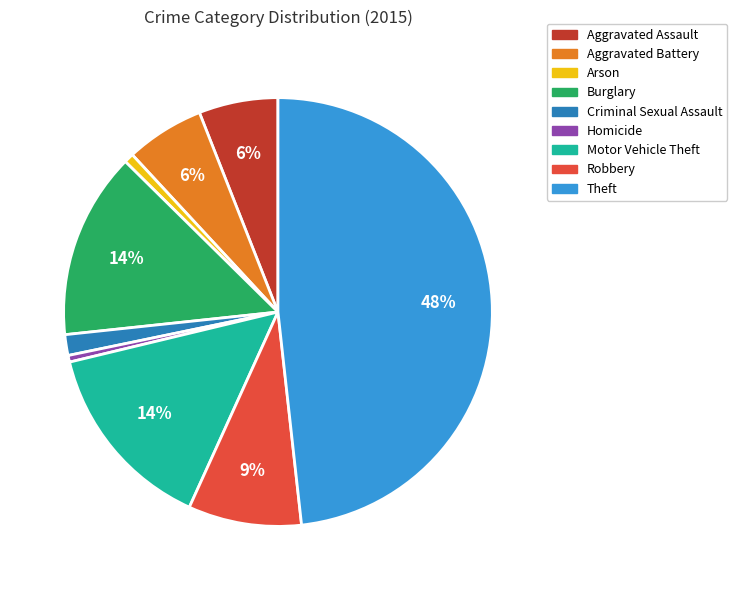

To the nearest percent, what is the combined percentage of Theft and Arson?

49%